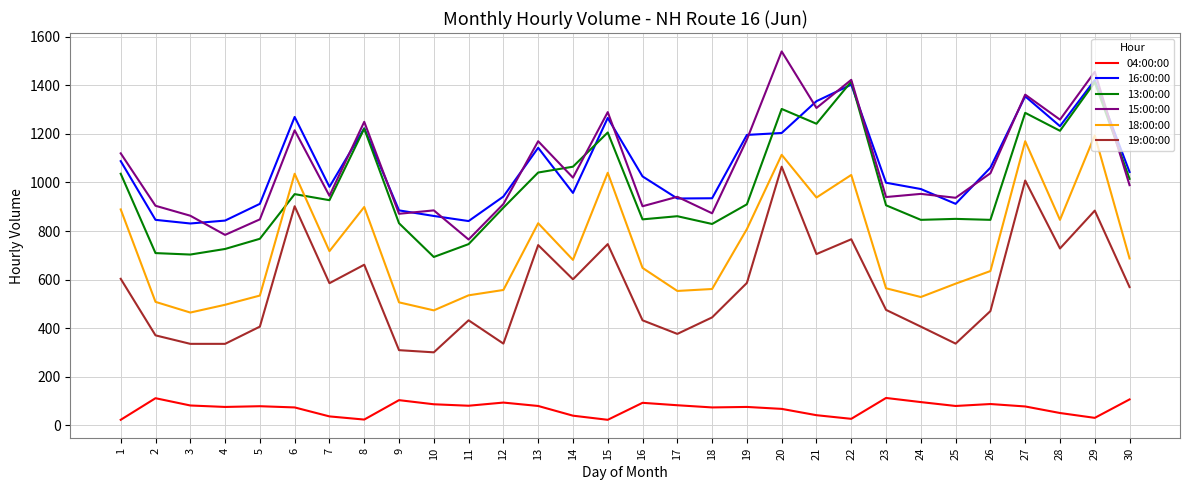

What are all the series names shown in the legend?

04:00:00, 16:00:00, 13:00:00, 15:00:00, 18:00:00, 19:00:00